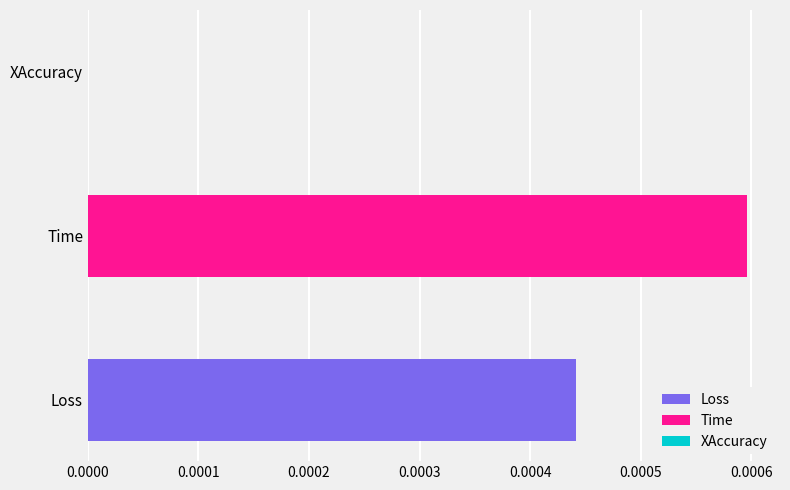

Which label corresponds to the smallest value in the chart?

XAccuracy